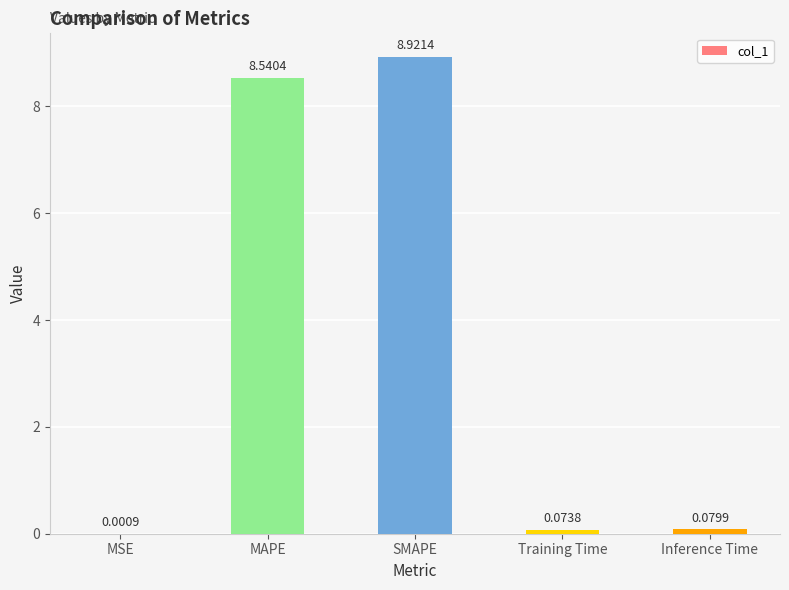

Between Inference Time and Training Time, which is larger?

Inference Time